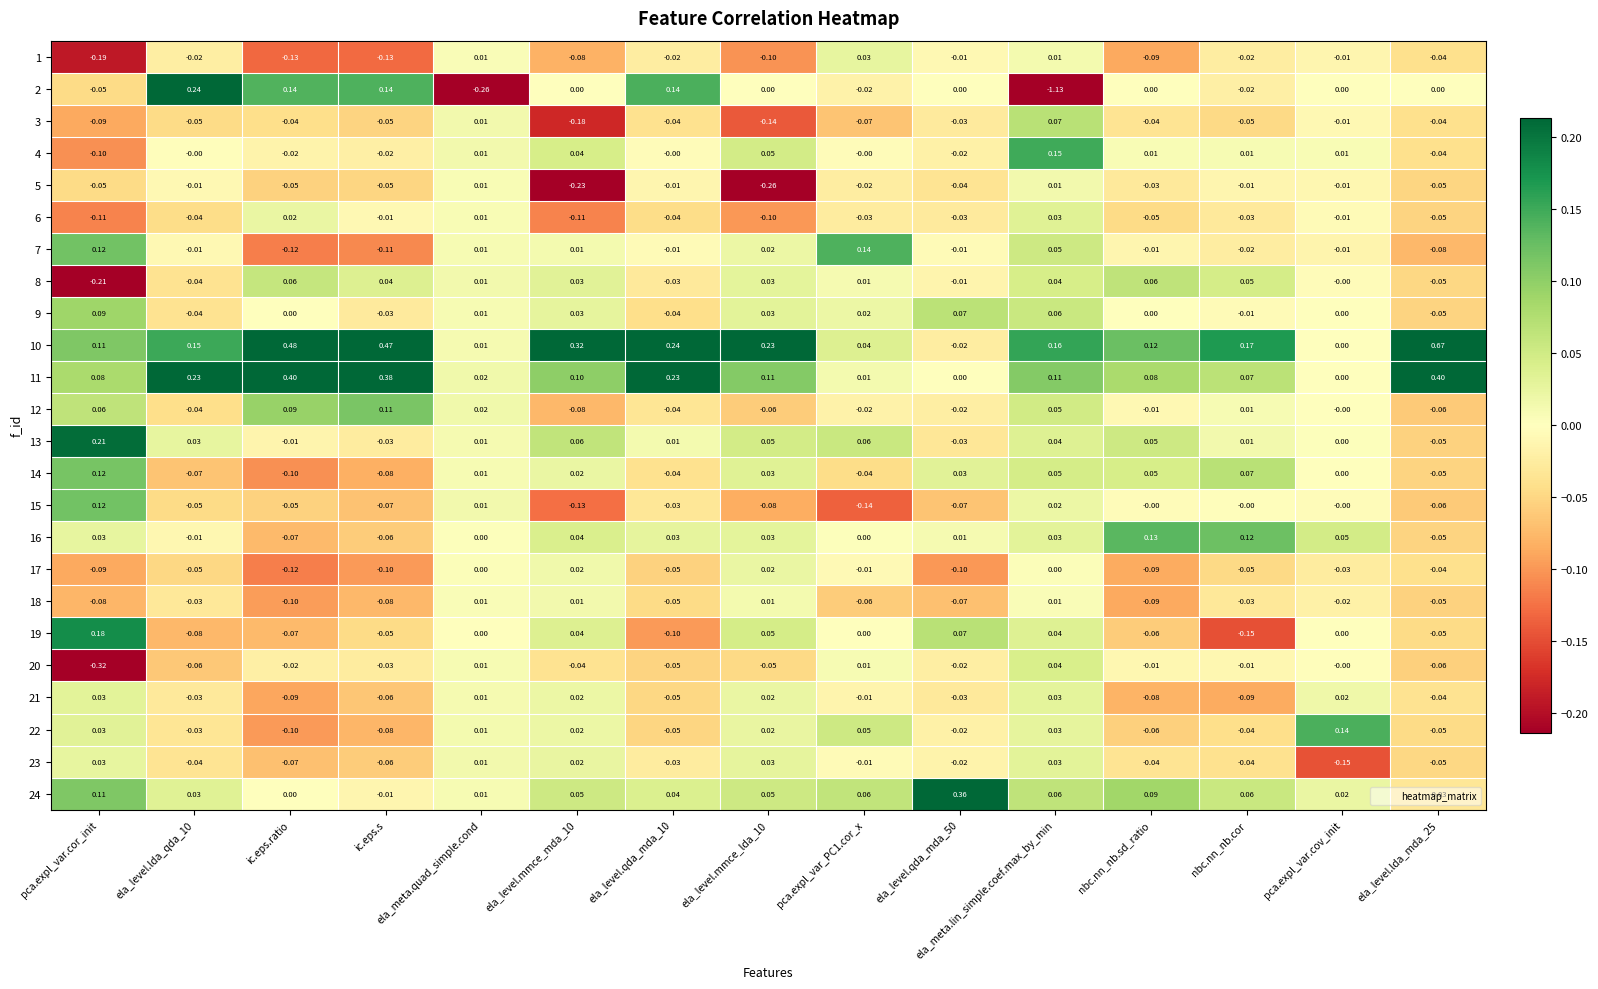

Count the number of categories in the chart.

15